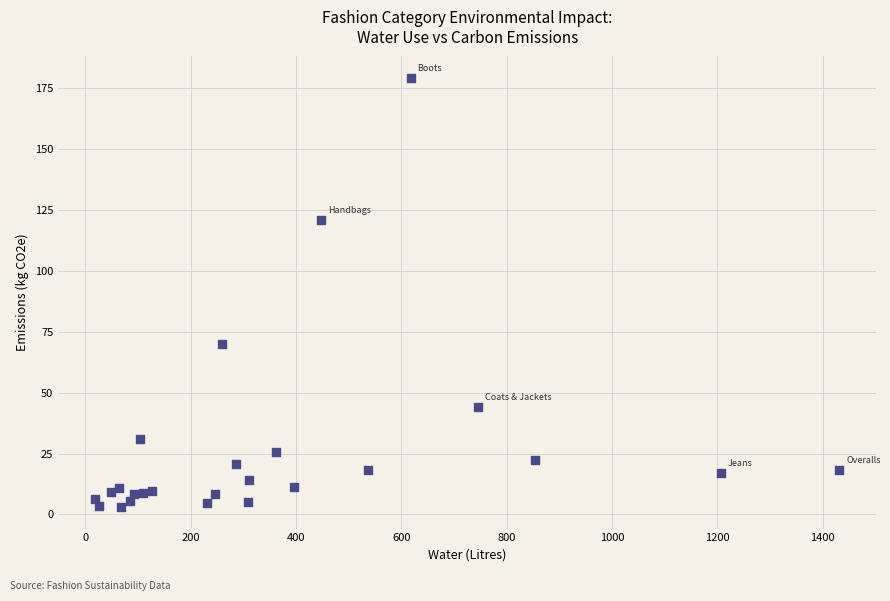

What Y value in the scatter plot is closest to 91?

70.1